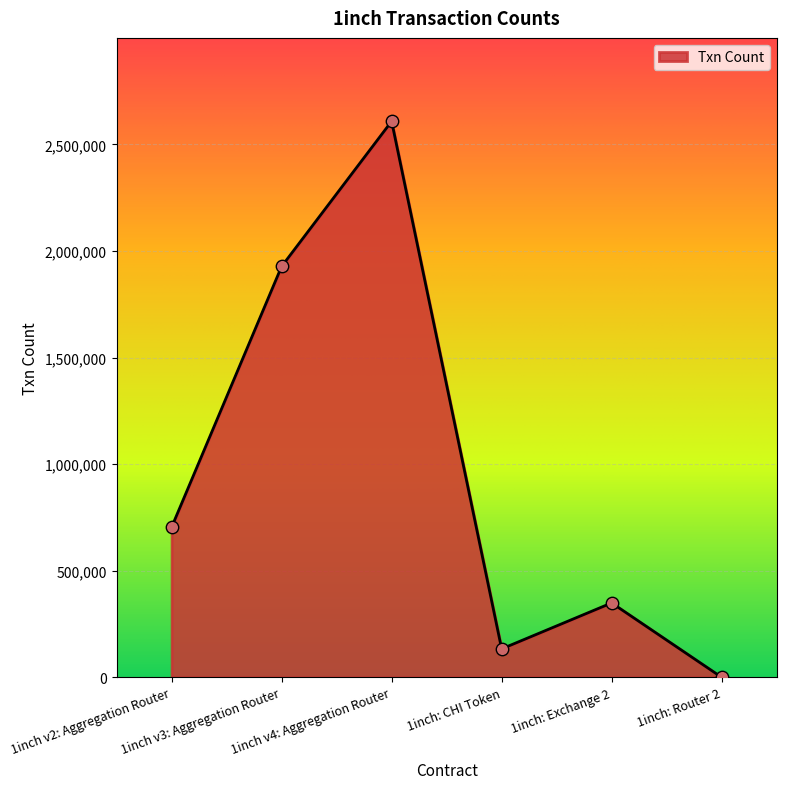

Which has a higher value, 1inch v3: Aggregation Router or 1inch v4: Aggregation Router?

1inch v4: Aggregation Router